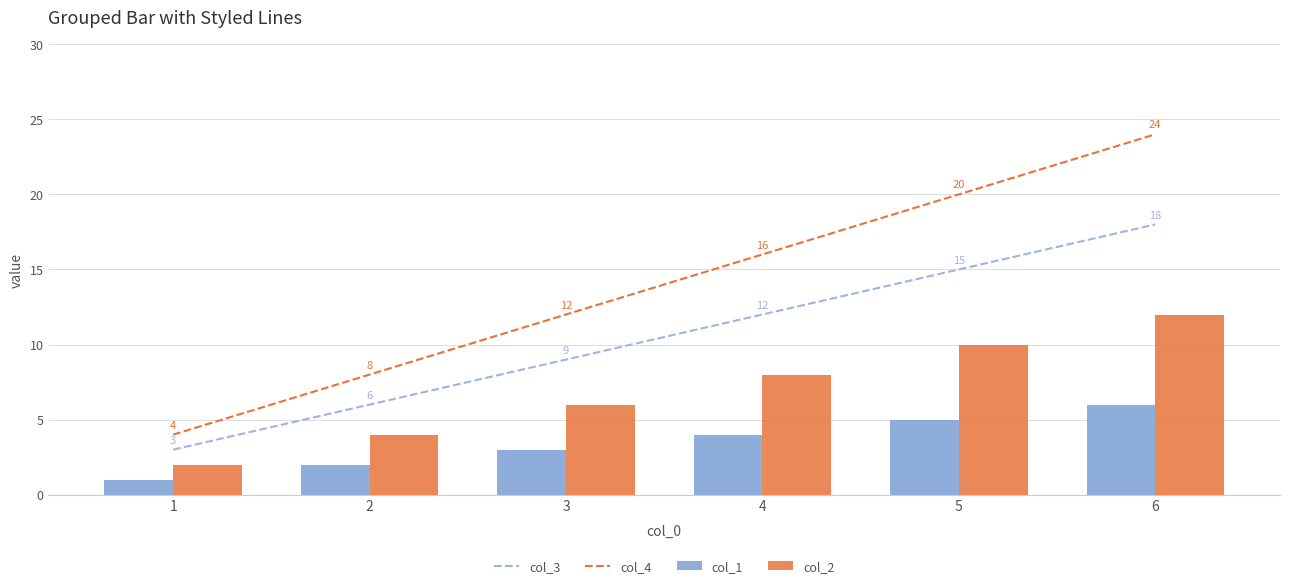

At 6, list the series in order from largest to smallest.

col_4, col_3, col_2, col_1